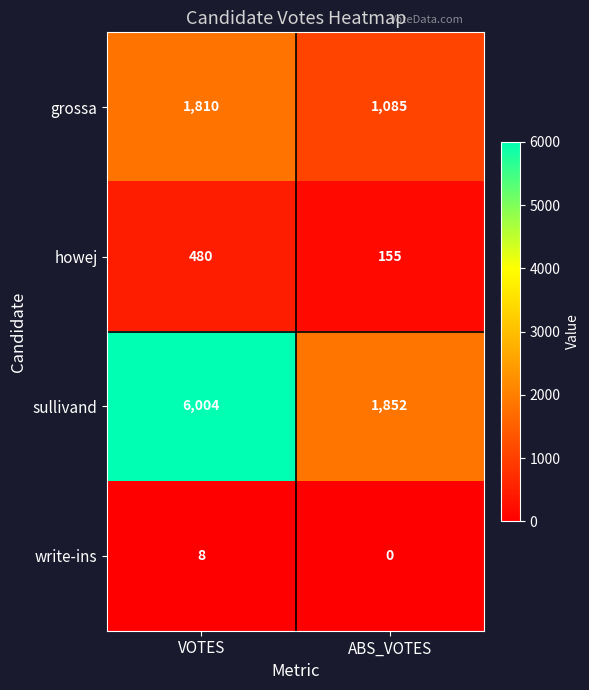

Reading right to left, list all the values displayed in this chart.

grossa: ABS_VOTES=1085	VOTES=1810
howej: ABS_VOTES=155	VOTES=480
sullivand: ABS_VOTES=1852	VOTES=6004
write-ins: ABS_VOTES=0	VOTES=8